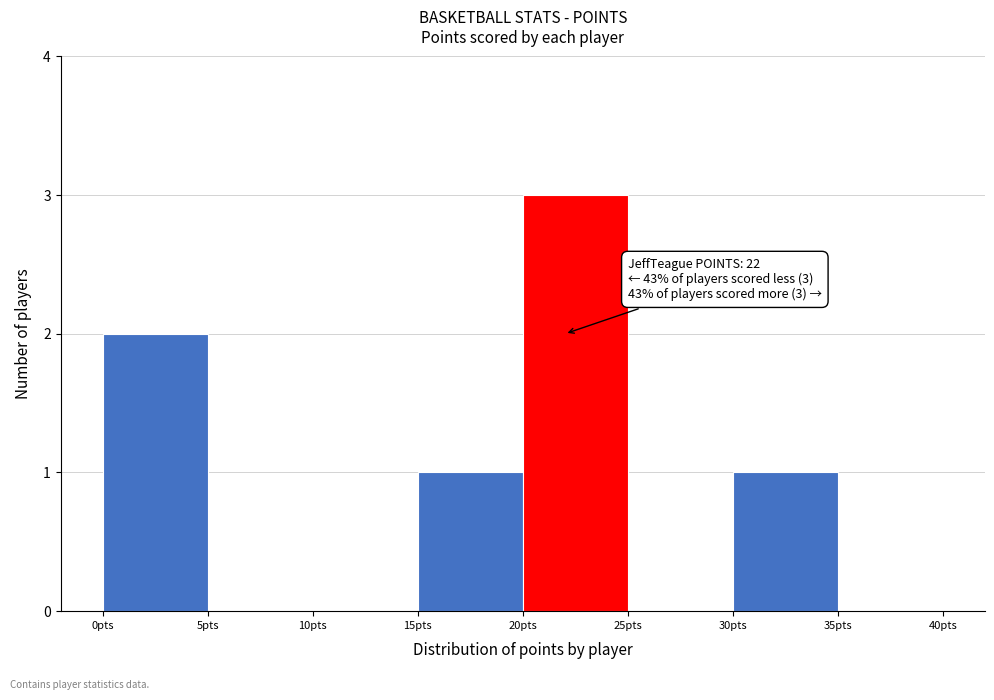

Over which range of the x-axis is the bar tallest?

20 to 25